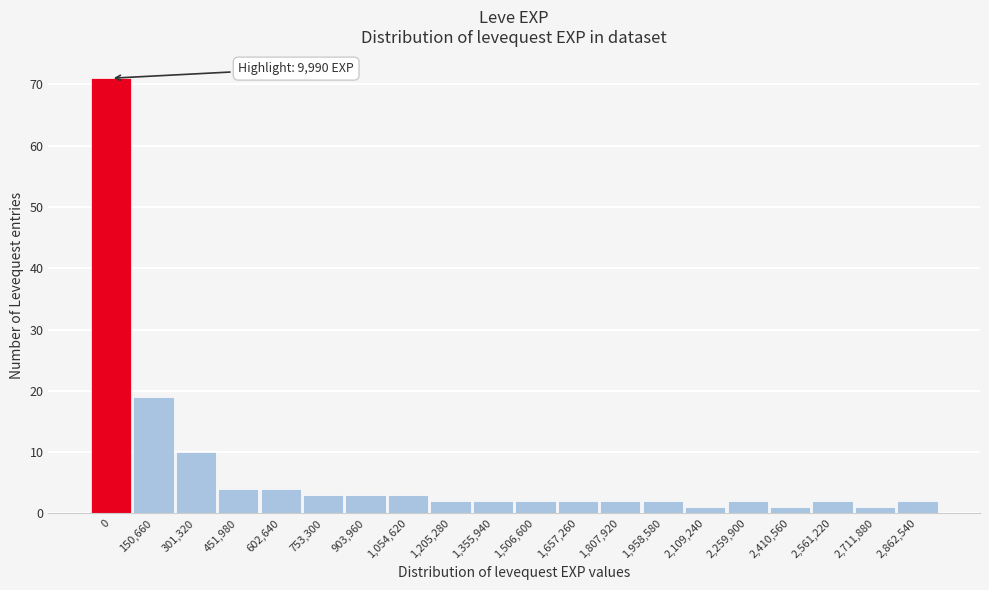

Reading left to right, list all the values displayed in this chart.

71	19	10	4	4	3	3	3	2	2	2	2	2	2	1	2	1	2	1	2